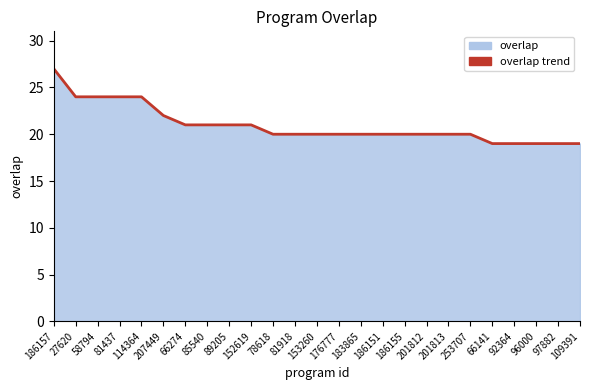

The chart shows a value of 21 at 152619. True or false?

True